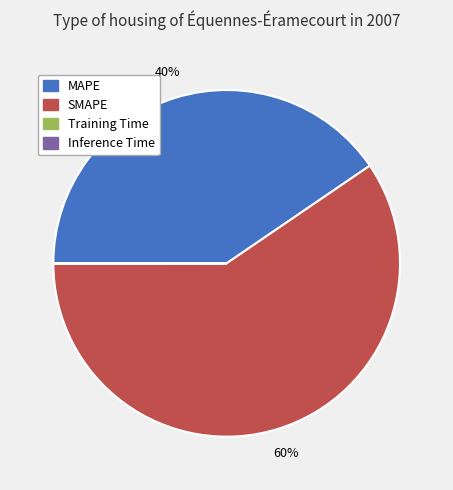

What is the largest slice in the pie chart?

SMAPE